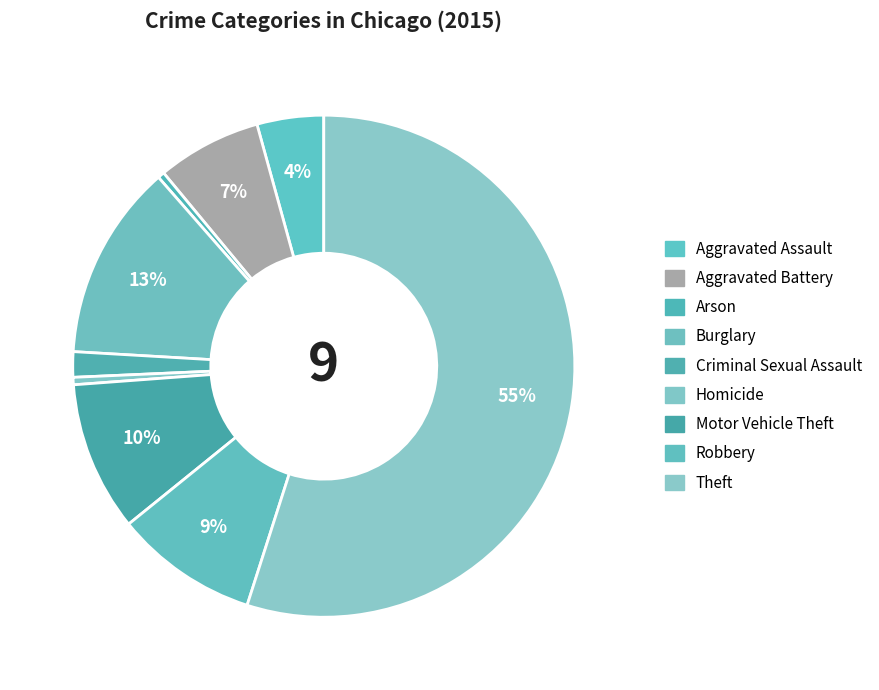

Which slice is the largest?

Theft